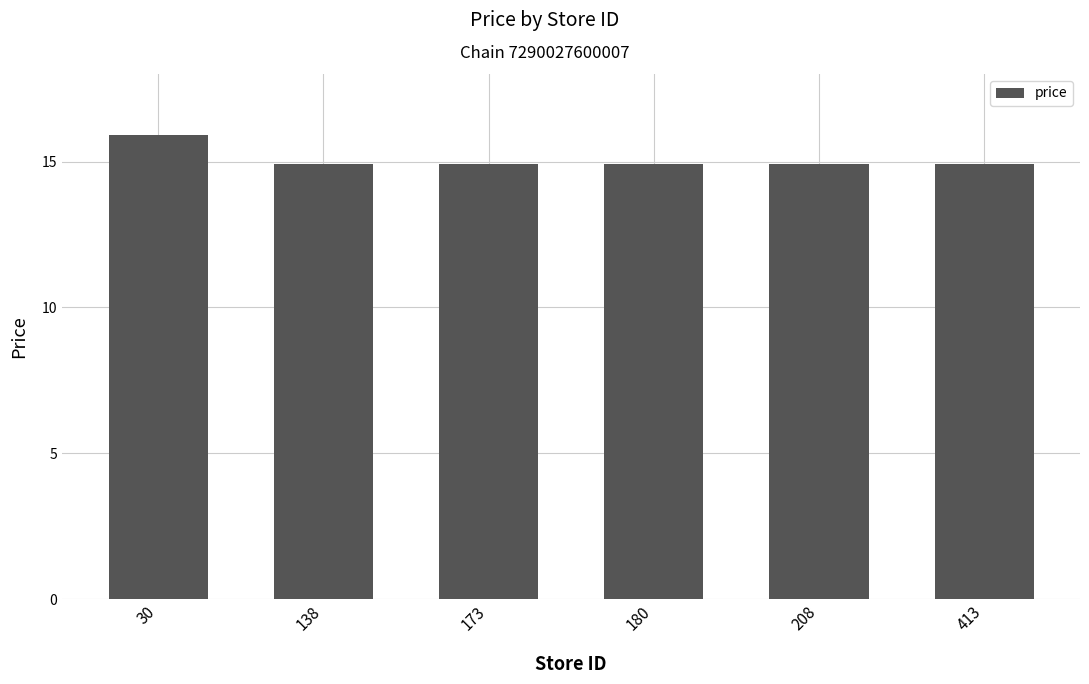

Approximately how many times larger is the value at 173 compared to 180?

1.0